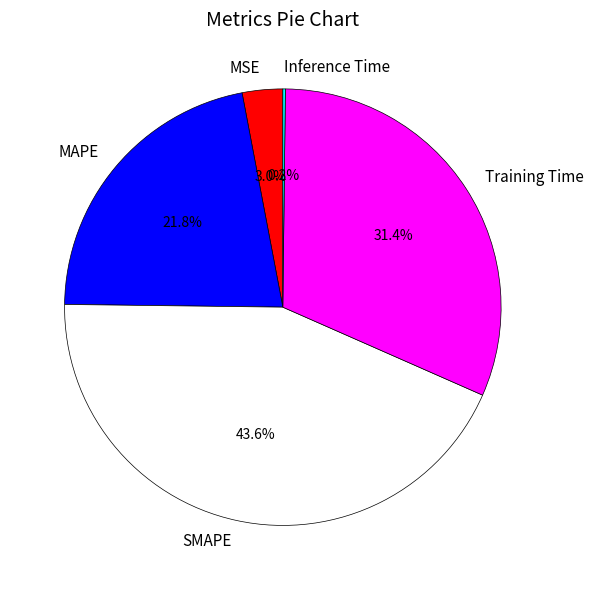

What percentage do Training Time and MSE together represent?

34.4%